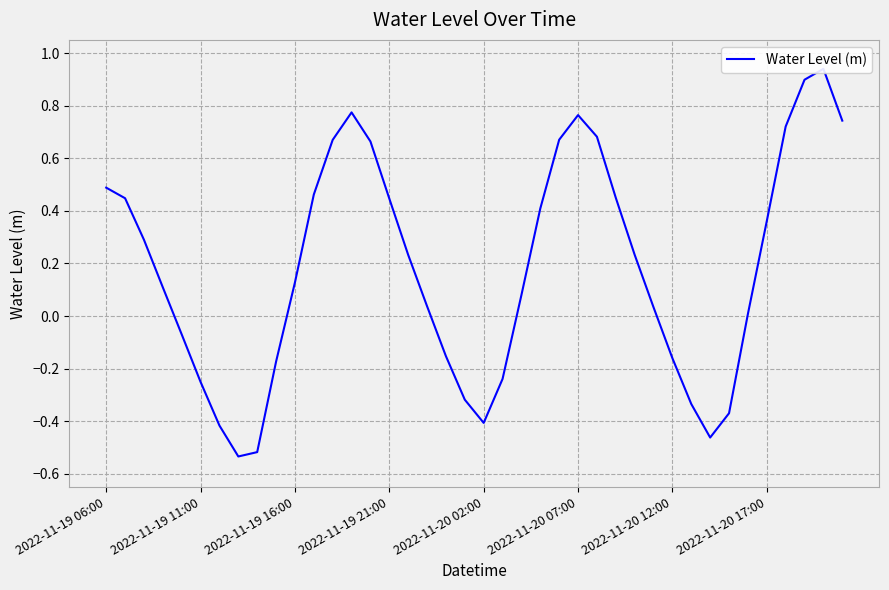

What position from the right is 2022-11-19 06:00?

40